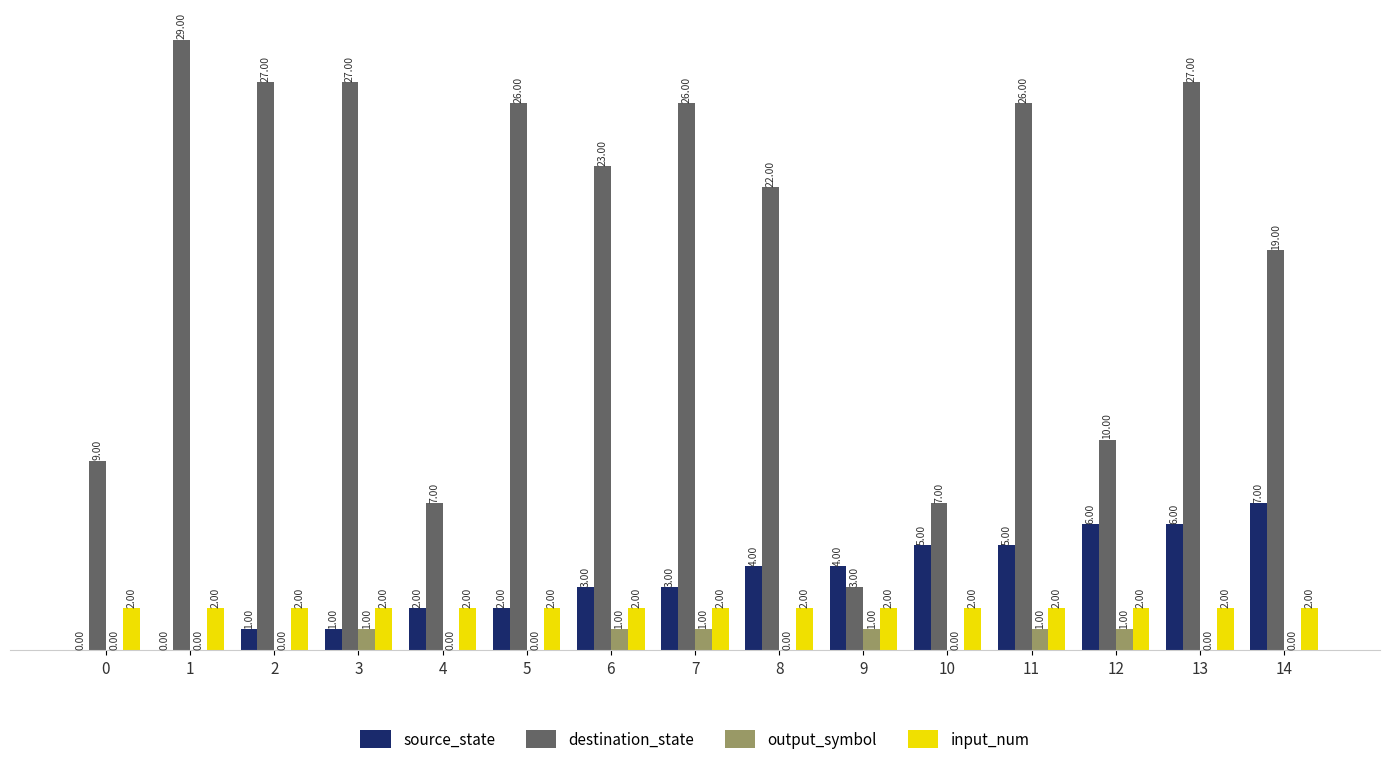

Does the chart contain stacked bars?

No